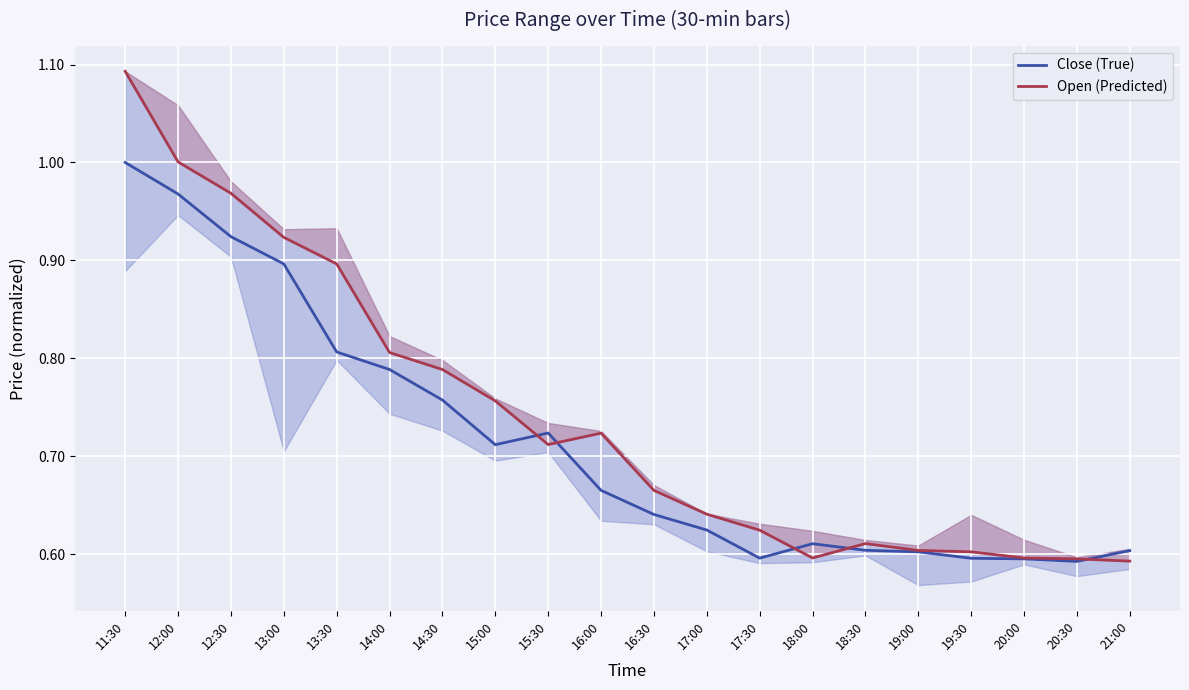

Reading right to left, list all the values displayed in this chart.

Close (True): 21:00=0.6	20:30=0.6	20:00=0.6	19:30=0.6	19:00=0.6	18:30=0.6	18:00=0.6	17:30=0.6	17:00=0.6	16:30=0.6	16:00=0.7	15:30=0.7	15:00=0.7	14:30=0.8	14:00=0.8	13:30=0.8	13:00=0.9	12:30=0.9	12:00=1.0	11:30=1.0
Open (Predicted): 21:00=0.6	20:30=0.6	20:00=0.6	19:30=0.6	19:00=0.6	18:30=0.6	18:00=0.6	17:30=0.6	17:00=0.6	16:30=0.7	16:00=0.7	15:30=0.7	15:00=0.8	14:30=0.8	14:00=0.8	13:30=0.9	13:00=0.9	12:30=1.0	12:00=1.0	11:30=1.1